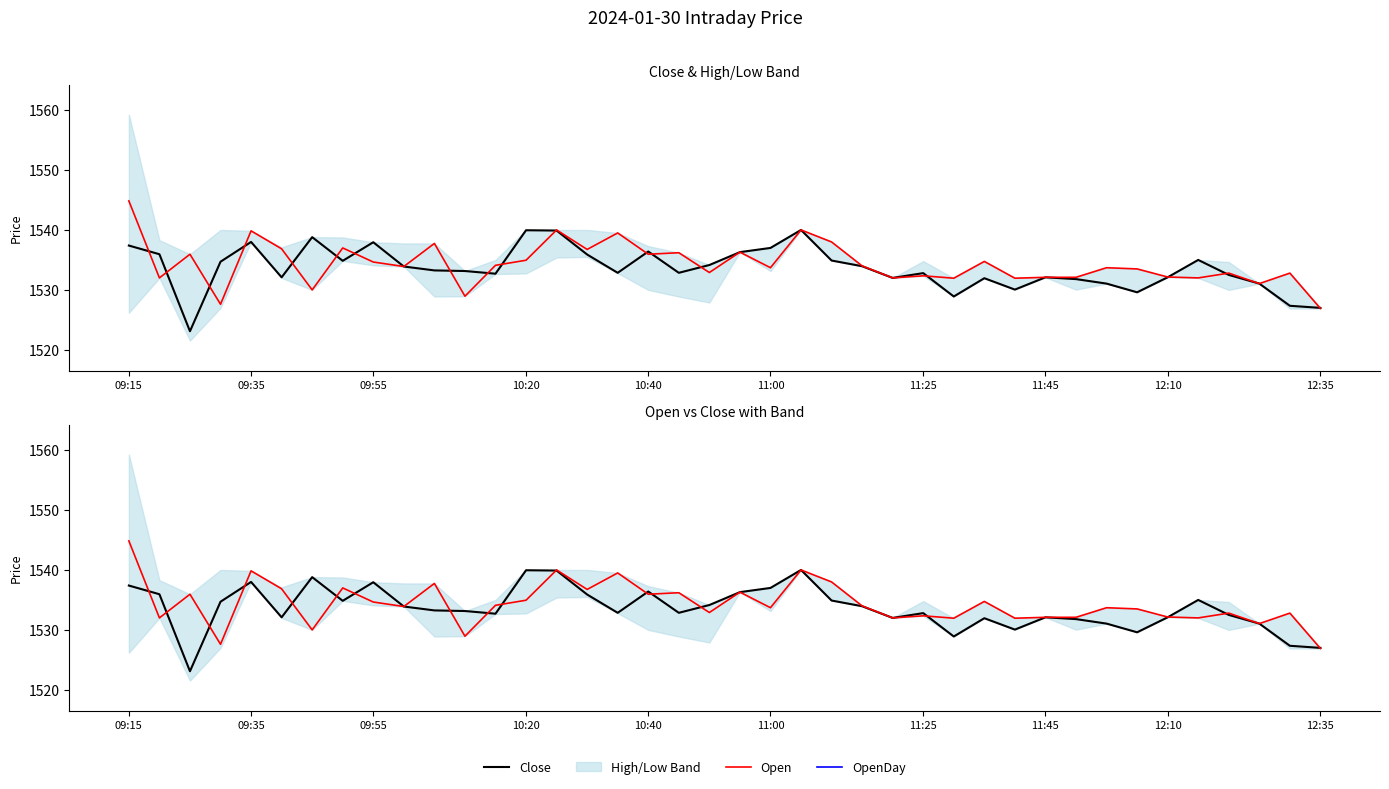

How many interior local peaks does the Close series have?

10